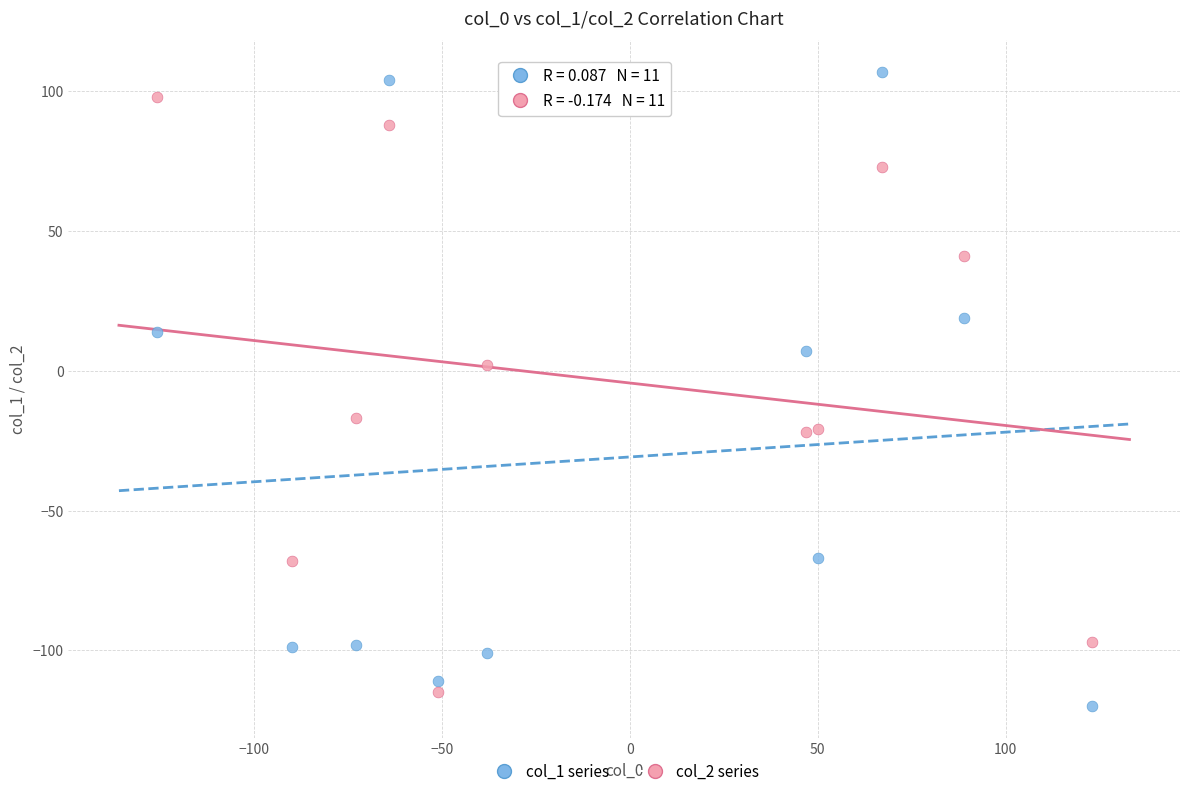

Which series has the largest Y range (max minus min)?

col_1 series